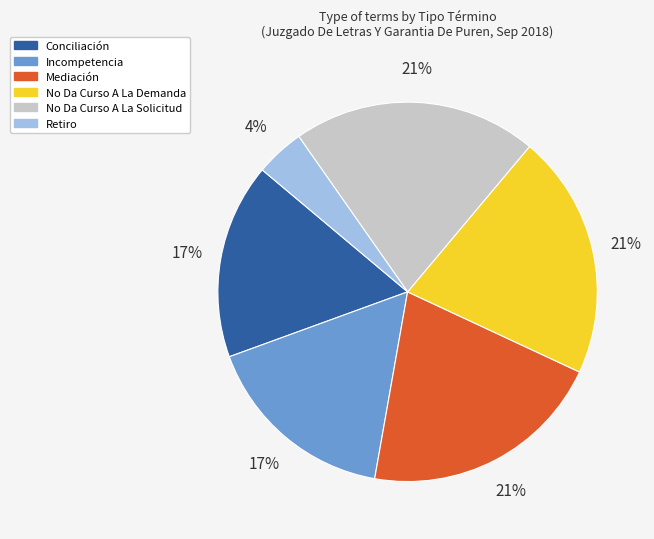

Combined, do Mediación and No Da Curso A La Demanda account for over 50%?

No